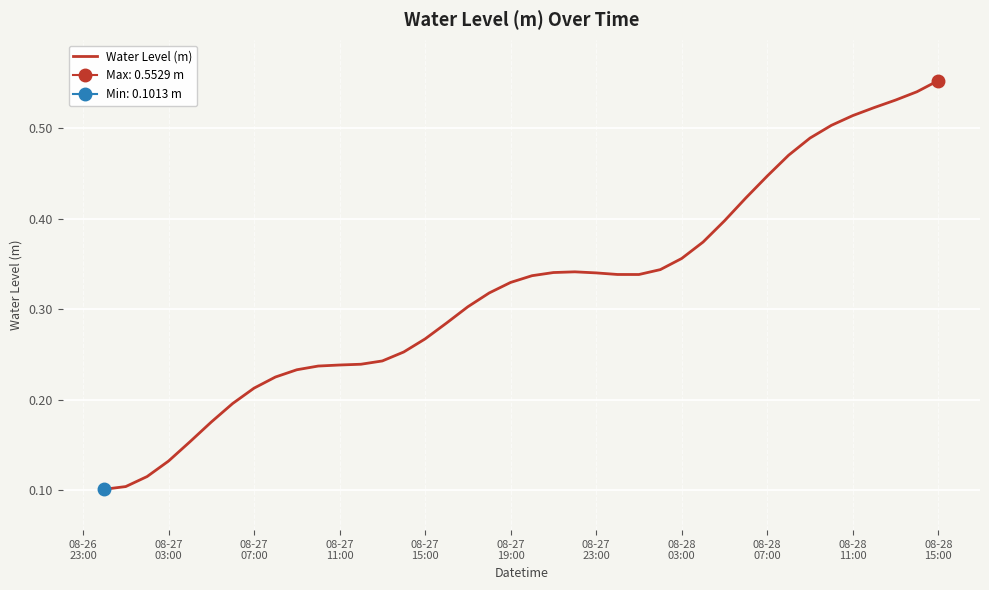

Reading left to right, what are all the values shown in this chart?

0.1	0.1	0.1	0.1	0.2	0.2	0.2	0.2	0.2	0.2	0.2	0.2	0.2	0.2	0.3	0.3	0.3	0.3	0.3	0.3	0.3	0.3	0.3	0.3	0.3	0.3	0.3	0.4	0.4	0.4	0.4	0.4	0.5	0.5	0.5	0.5	0.5	0.5	0.5	0.6